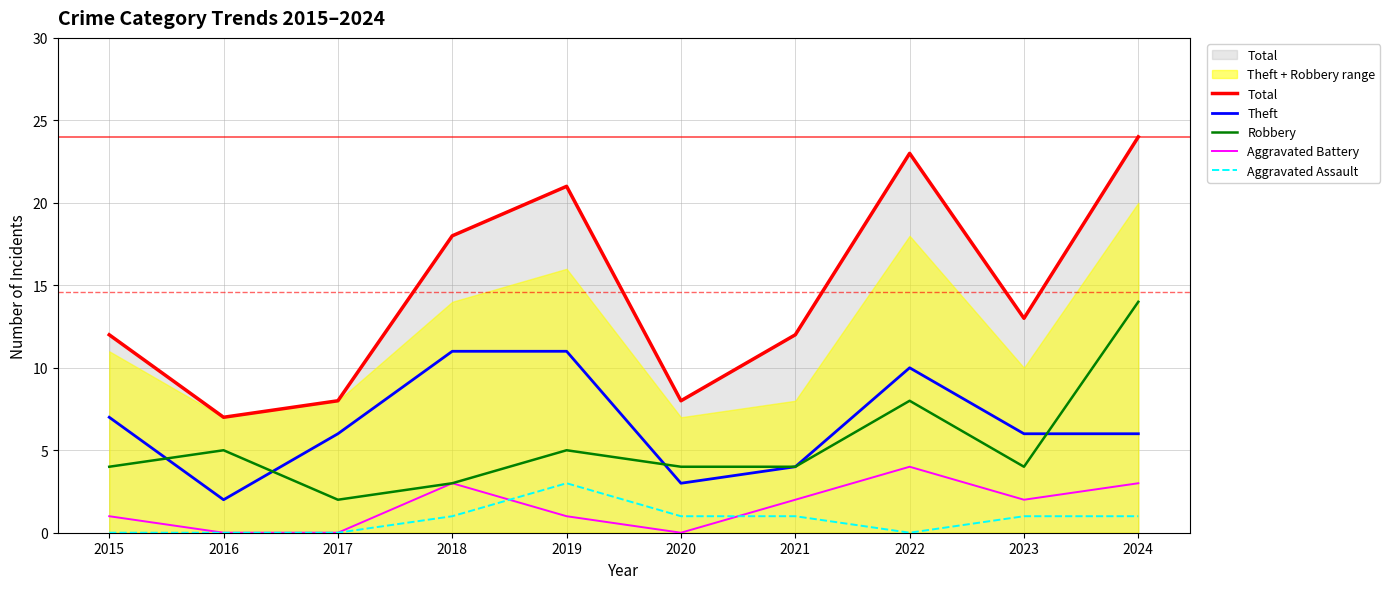

What is the maximum value for Aggravated Battery?

4